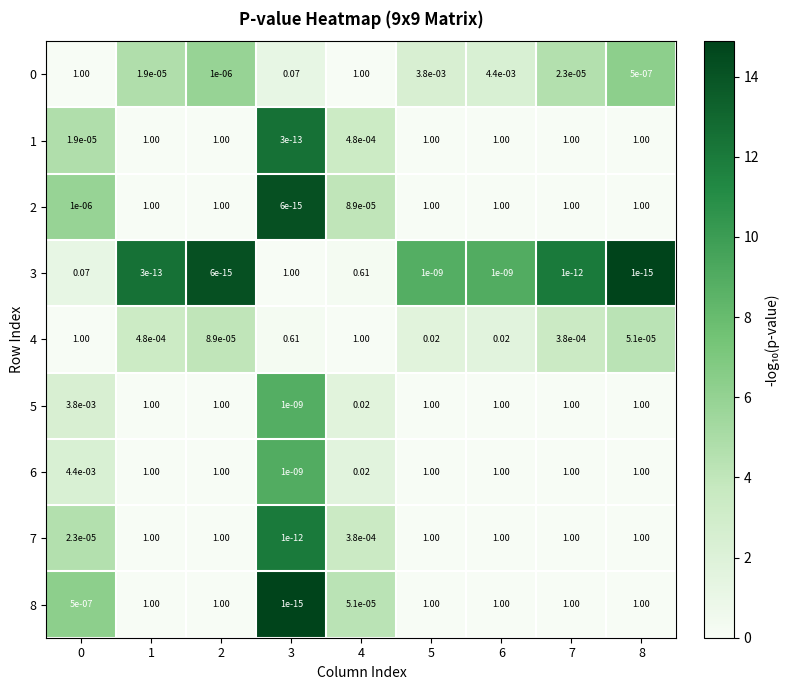

What is the total value across all series at 5?

6.0